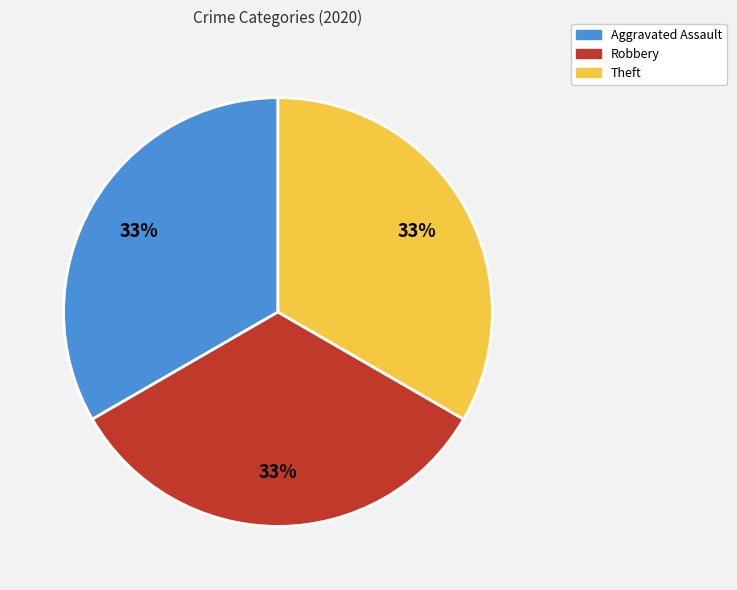

Is the sum of Theft and Aggravated Assault greater than half?

Yes